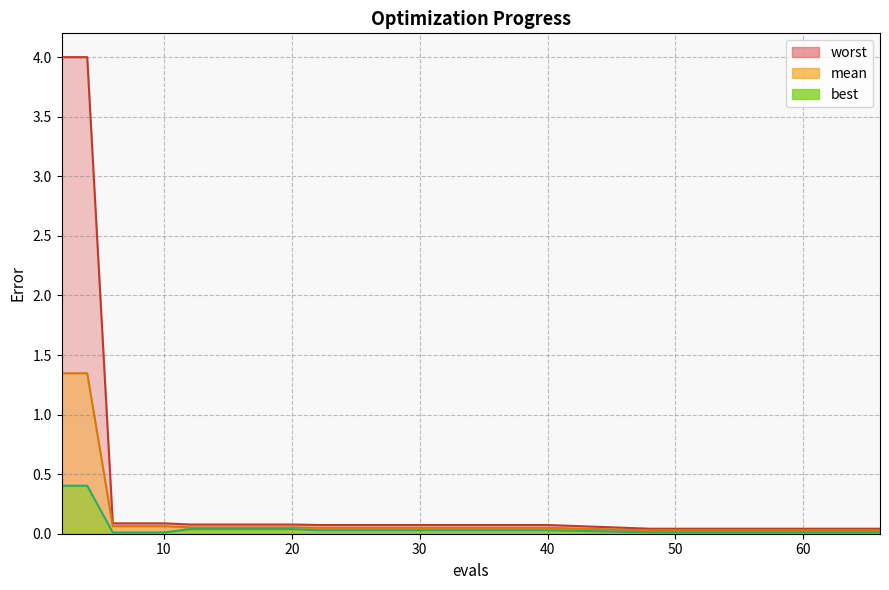

What is the value of the mean point at the 9th from the left?

0.1